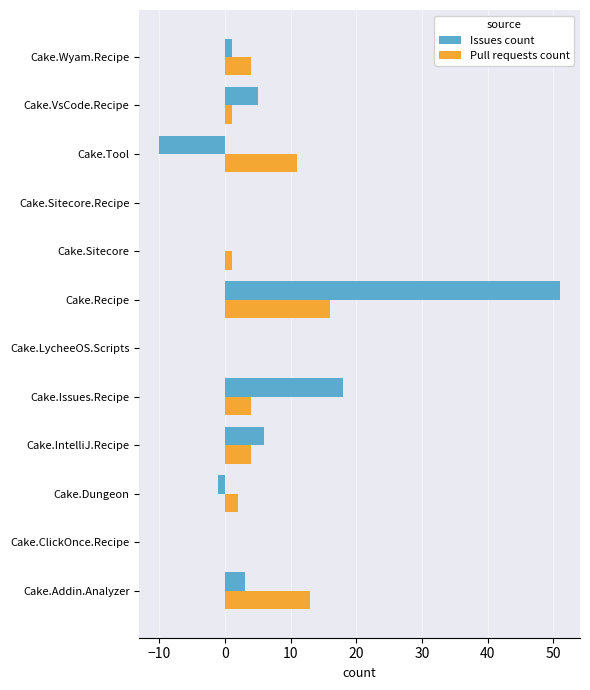

How many data points does each series have?

12